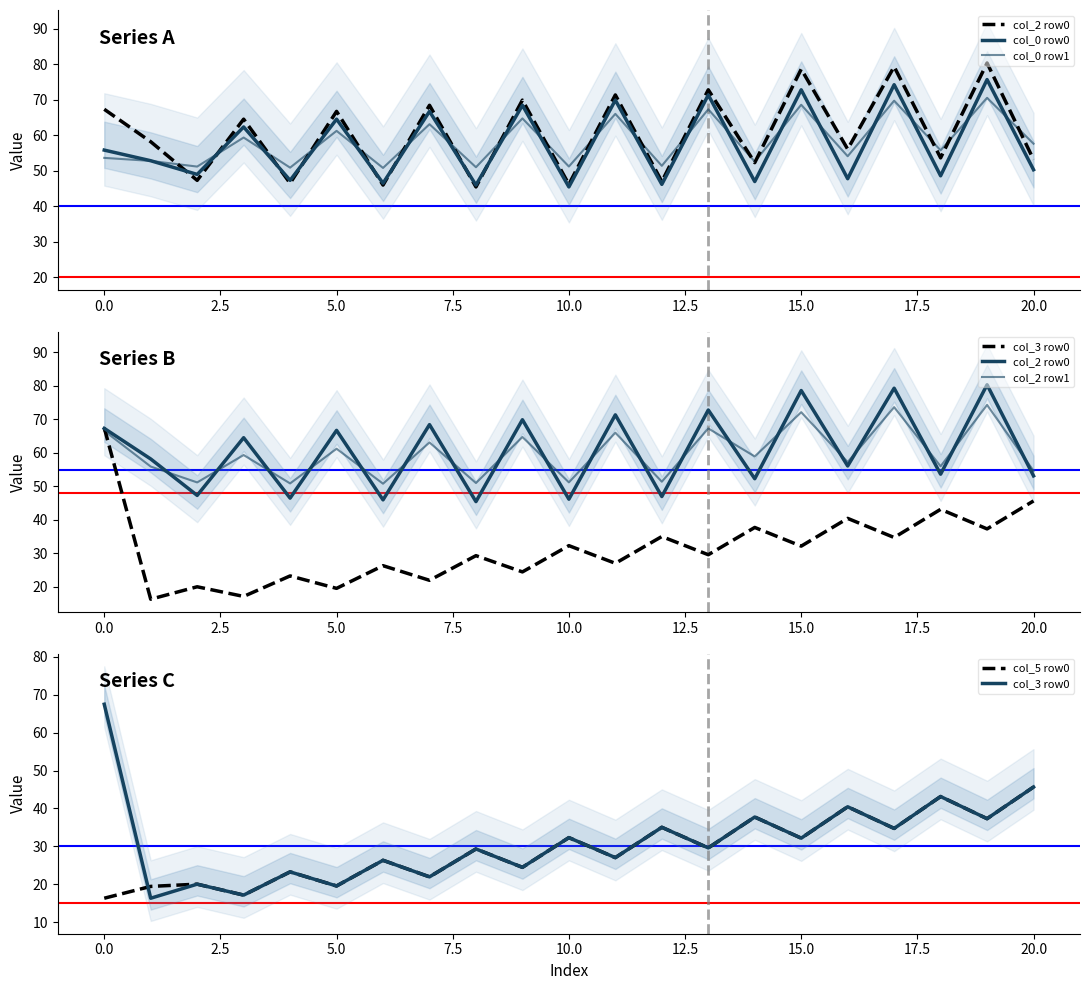

What is the difference between the maximum and minimum values in the col_0 row0 series?

30.2